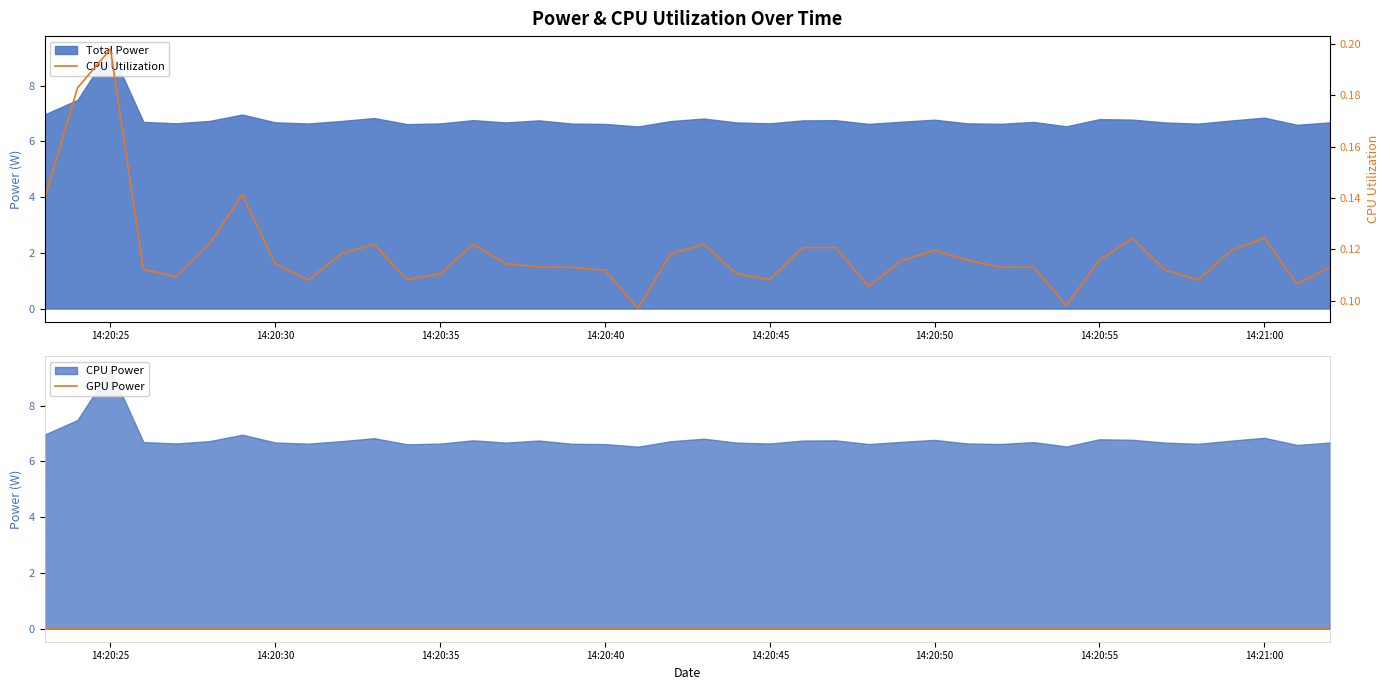

At how many categories does at least one series exceed 0?

40